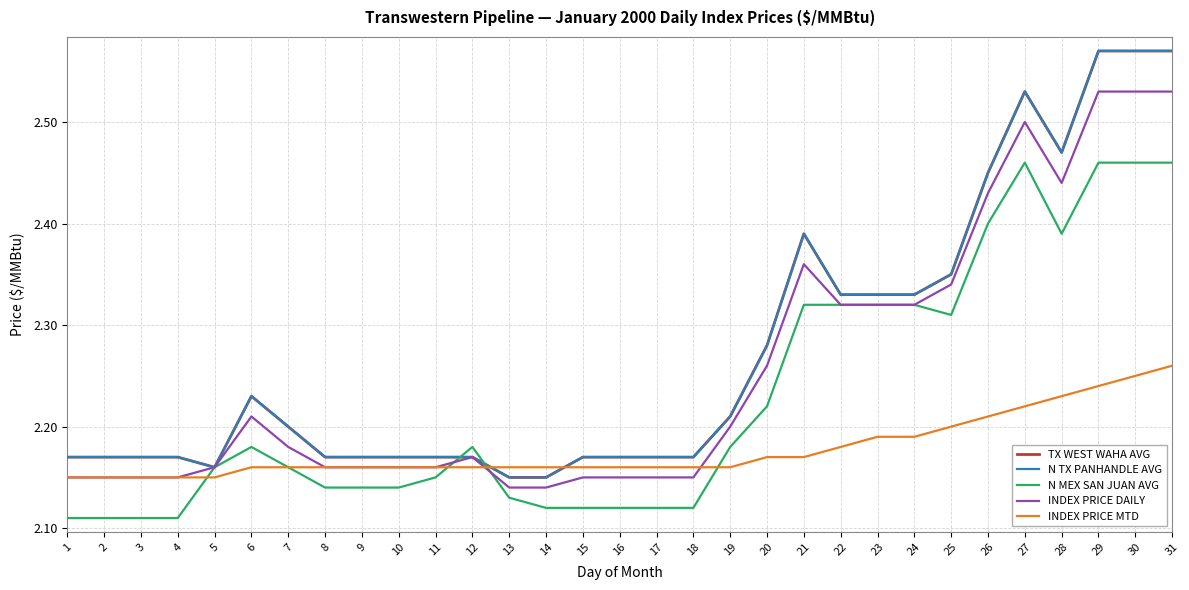

Reading left to right, list all the values displayed in this chart.

TX WEST WAHA AVG: 2.2	2.2	2.2	2.2	2.2	2.2	2.2	2.2	2.2	2.2	2.2	2.2	2.1	2.1	2.2	2.2	2.2	2.2	2.2	2.3	2.4	2.3	2.3	2.3	2.4	2.5	2.5	2.5	2.6	2.6	2.6
N TX PANHANDLE AVG: 2.2	2.2	2.2	2.2	2.2	2.2	2.2	2.2	2.2	2.2	2.2	2.2	2.1	2.1	2.2	2.2	2.2	2.2	2.2	2.3	2.4	2.3	2.3	2.3	2.4	2.5	2.5	2.5	2.6	2.6	2.6
N MEX SAN JUAN AVG: 2.1	2.1	2.1	2.1	2.2	2.2	2.2	2.1	2.1	2.1	2.1	2.2	2.1	2.1	2.1	2.1	2.1	2.1	2.2	2.2	2.3	2.3	2.3	2.3	2.3	2.4	2.5	2.4	2.5	2.5	2.5
INDEX PRICE DAILY: 2.1	2.1	2.1	2.1	2.2	2.2	2.2	2.2	2.2	2.2	2.2	2.2	2.1	2.1	2.1	2.1	2.1	2.1	2.2	2.3	2.4	2.3	2.3	2.3	2.3	2.4	2.5	2.4	2.5	2.5	2.5
INDEX PRICE MTD: 2.1	2.1	2.1	2.1	2.1	2.2	2.2	2.2	2.2	2.2	2.2	2.2	2.2	2.2	2.2	2.2	2.2	2.2	2.2	2.2	2.2	2.2	2.2	2.2	2.2	2.2	2.2	2.2	2.2	2.2	2.3